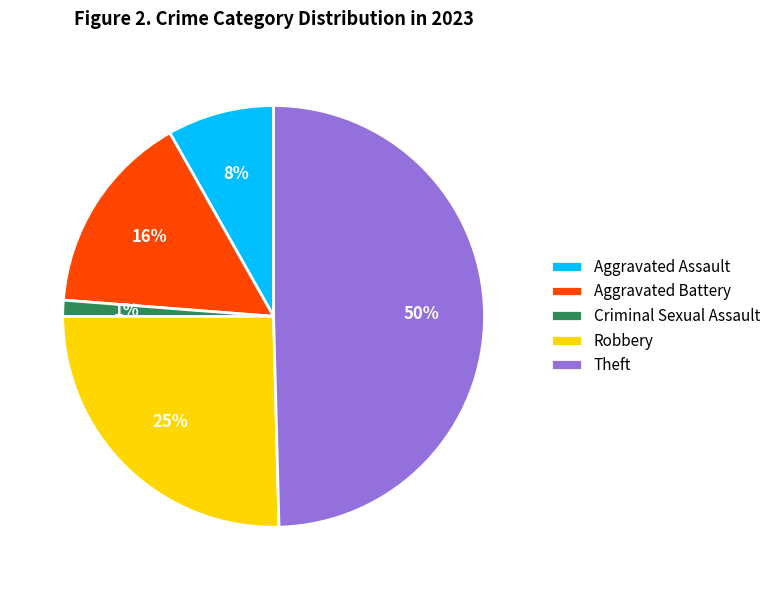

Is Criminal Sexual Assault the majority of the pie?

No